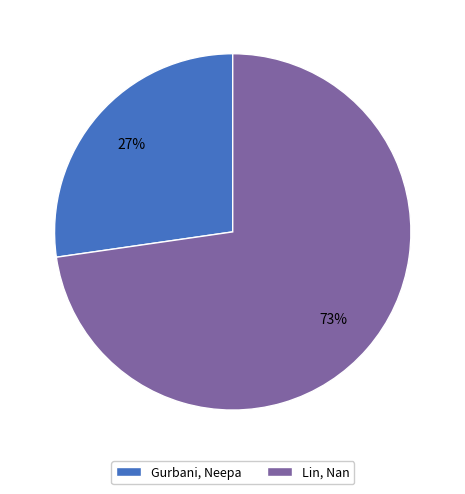

How many slices are in this pie chart?

2